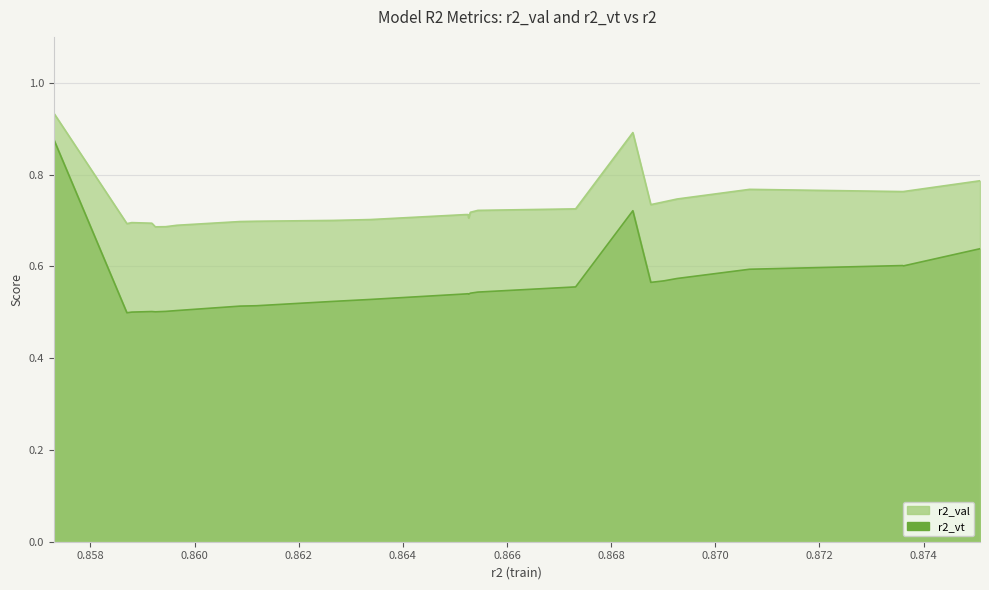

Where is the first local maximum for r2_vt?

model_17_6_21